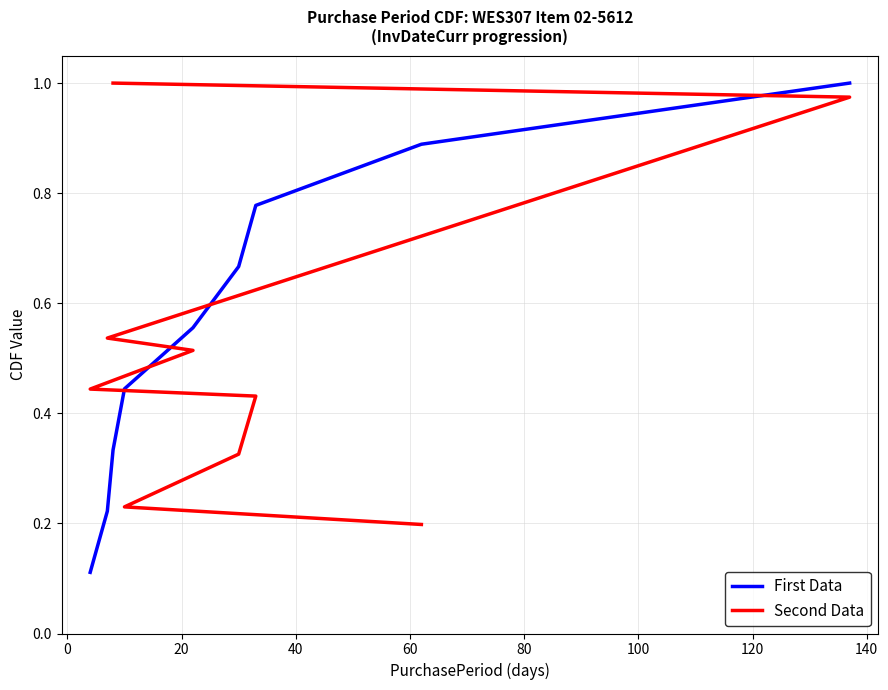

True or false: First Data has more than 2 points higher than both neighbors.

False